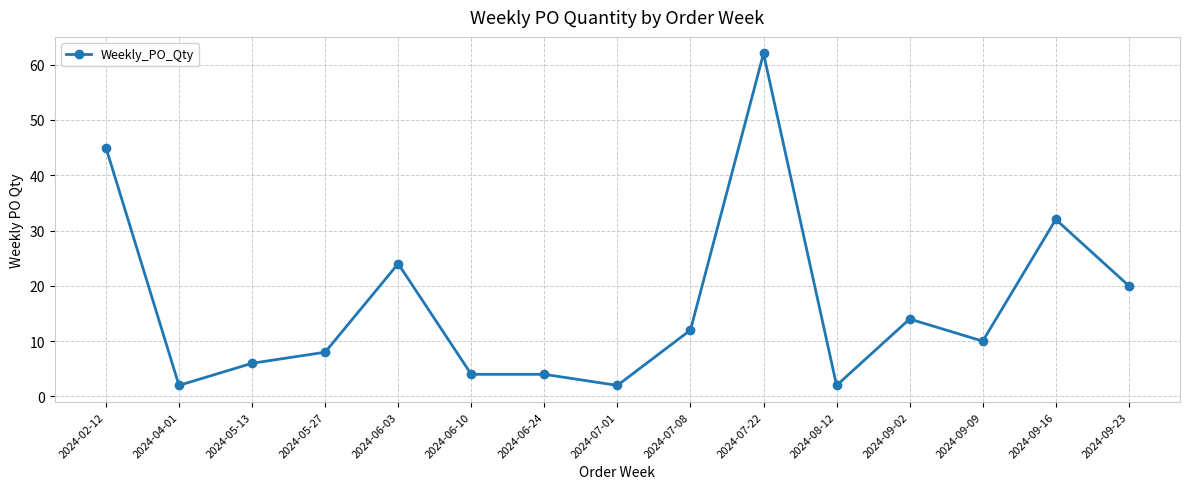

True or false: there are more than 2 points higher than both neighbors.

True